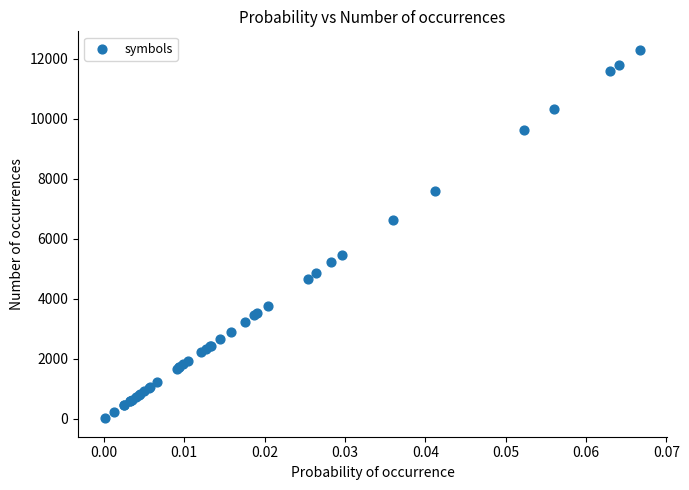

What Y value in the scatter plot is closest to 6164?

6626